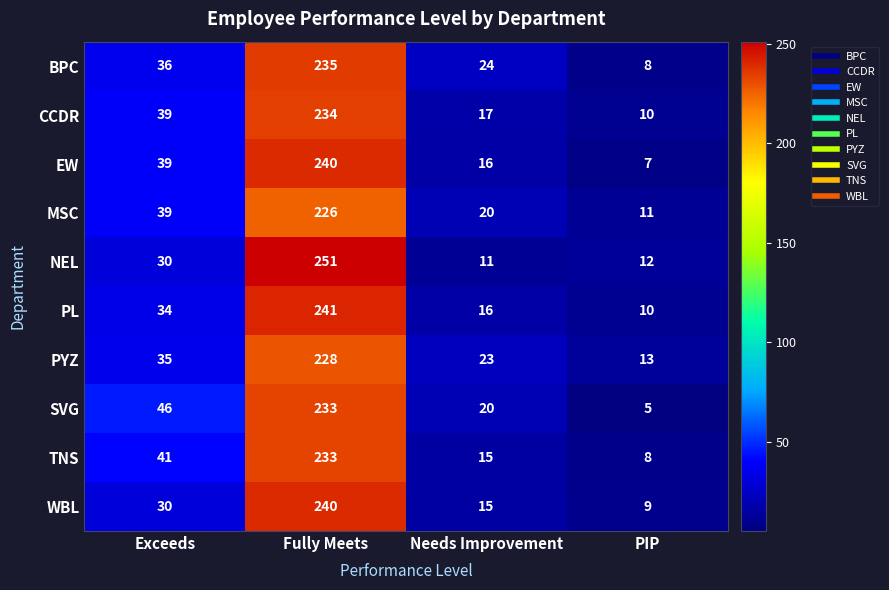

Is it true that SVG equals 338 at Fully Meets?

False